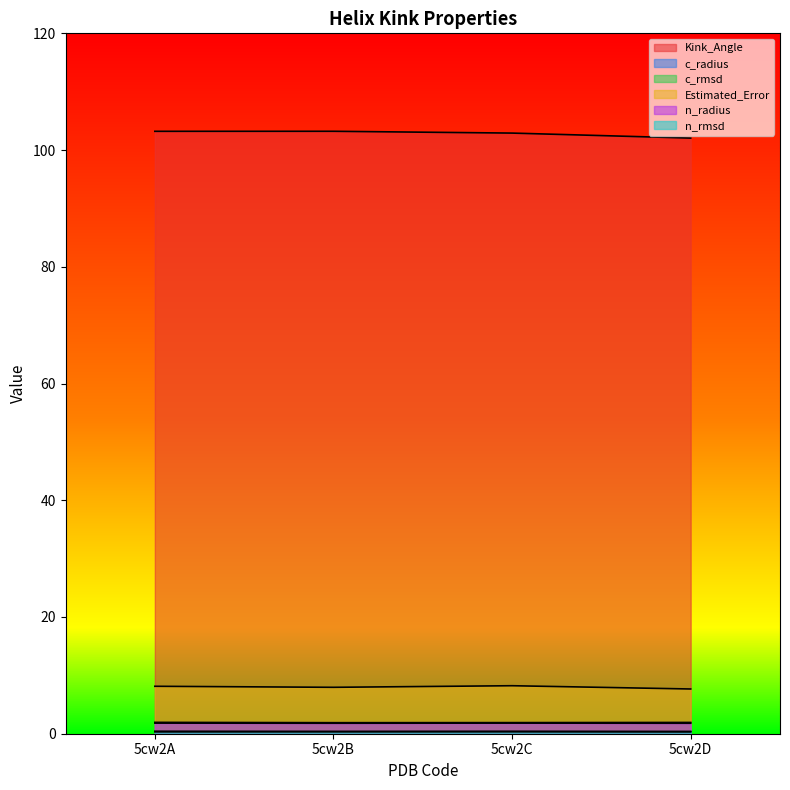

What are all the series names shown in the legend?

Kink_Angle, c_radius, c_rmsd, Estimated_Error, n_radius, n_rmsd